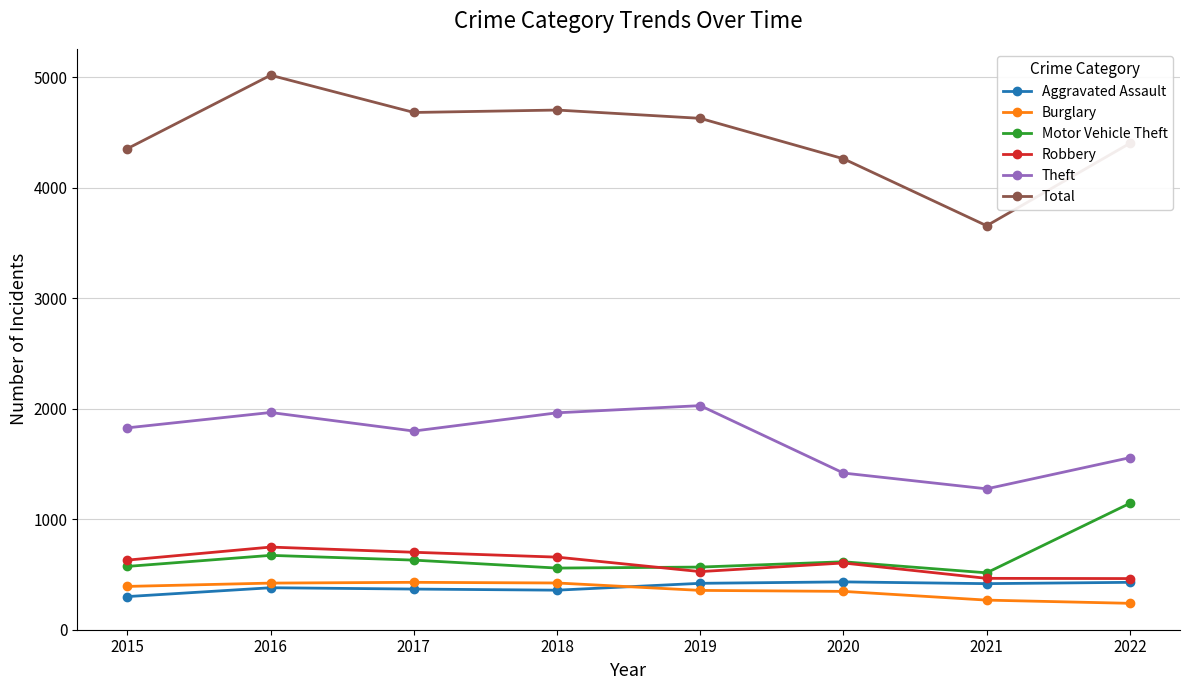

What is the difference between the maximum and second lowest values in the Burglary series?

161